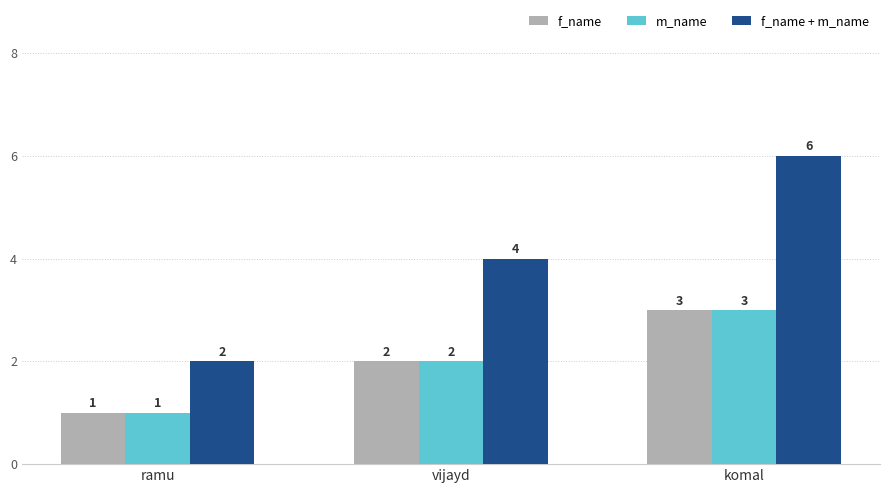

What are all the series names shown in the legend?

f_name, m_name, f_name + m_name